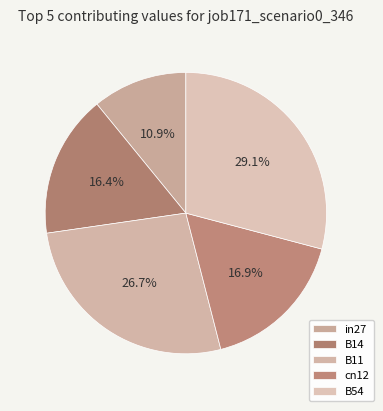

Count the number of slices in the pie.

5